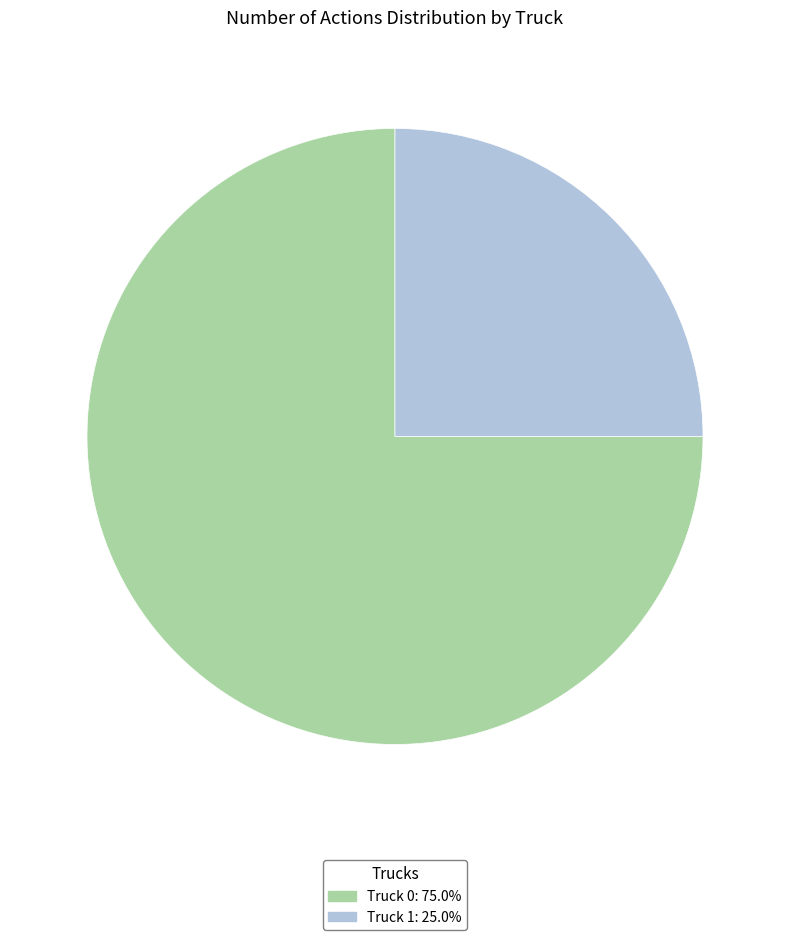

How many slices are in this pie chart?

2